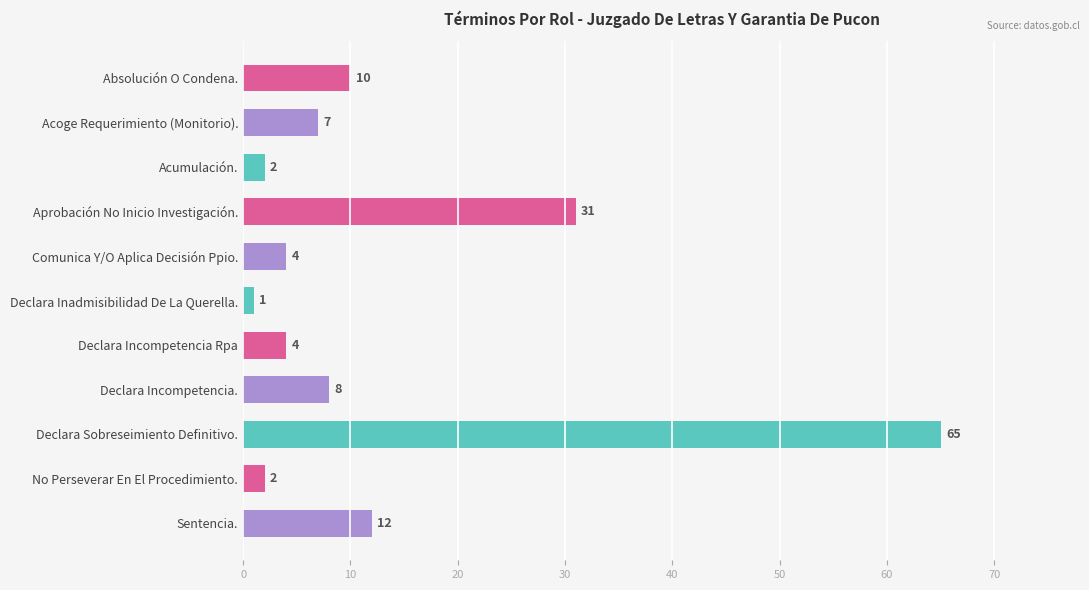

Reading top to bottom, extract all data points from this chart.

10	7	2	31	4	1	4	8	65	2	12